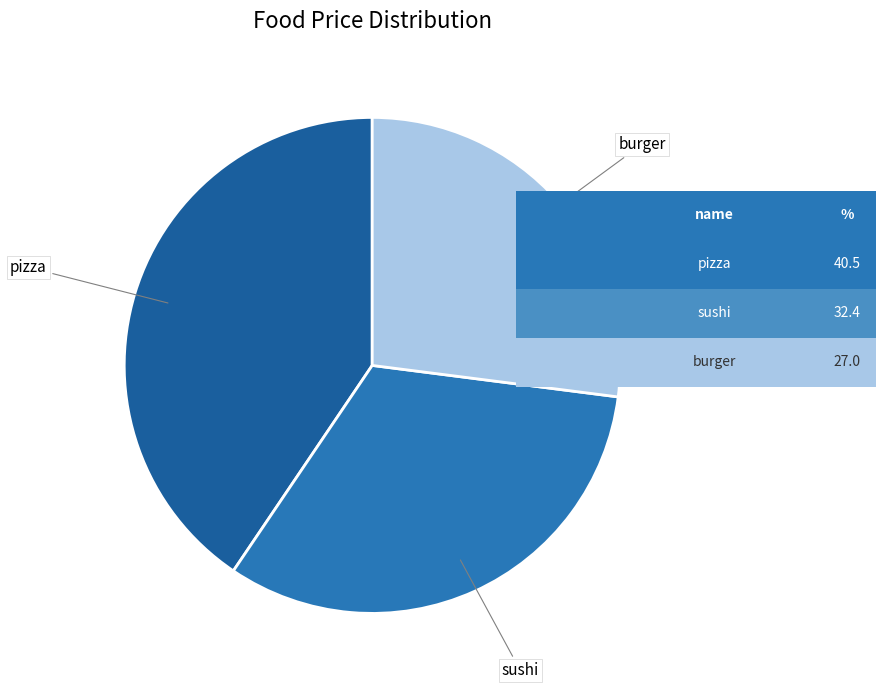

Does any single category account for the majority?

No